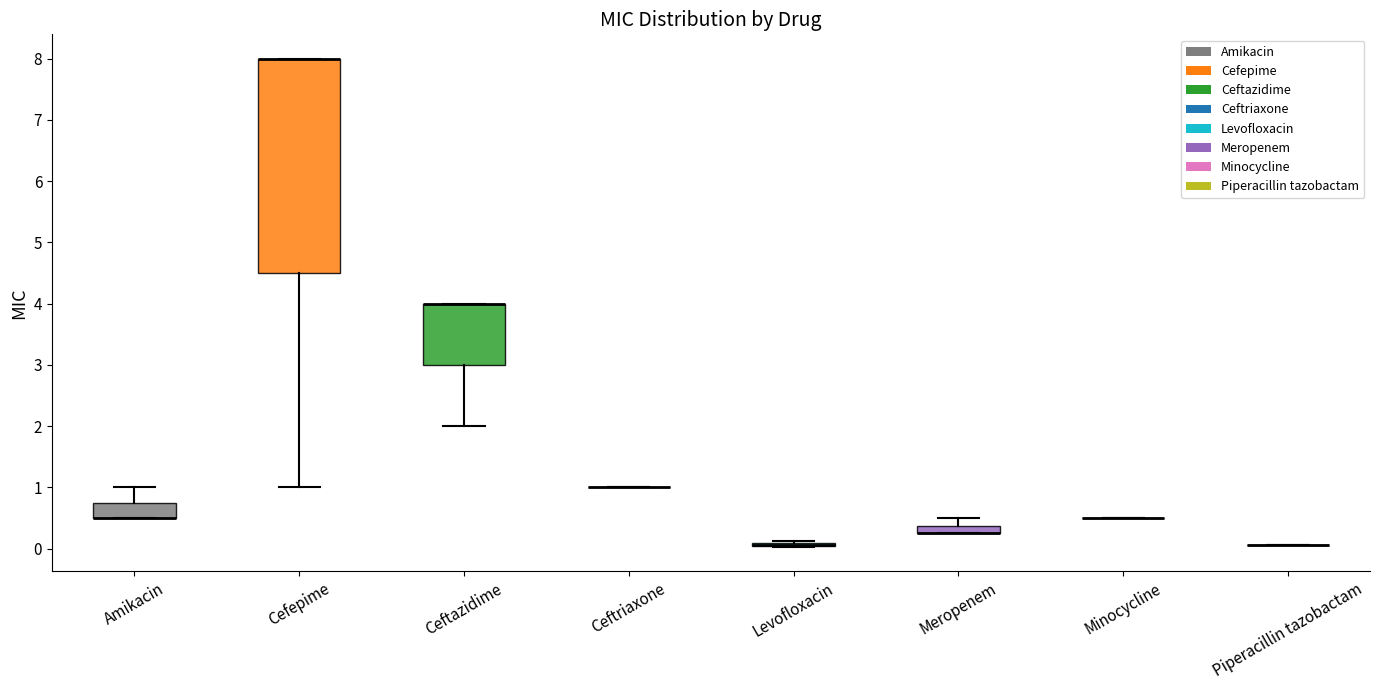

Comparing the boxes themselves (not the whiskers), which one is the tallest?

Cefepime